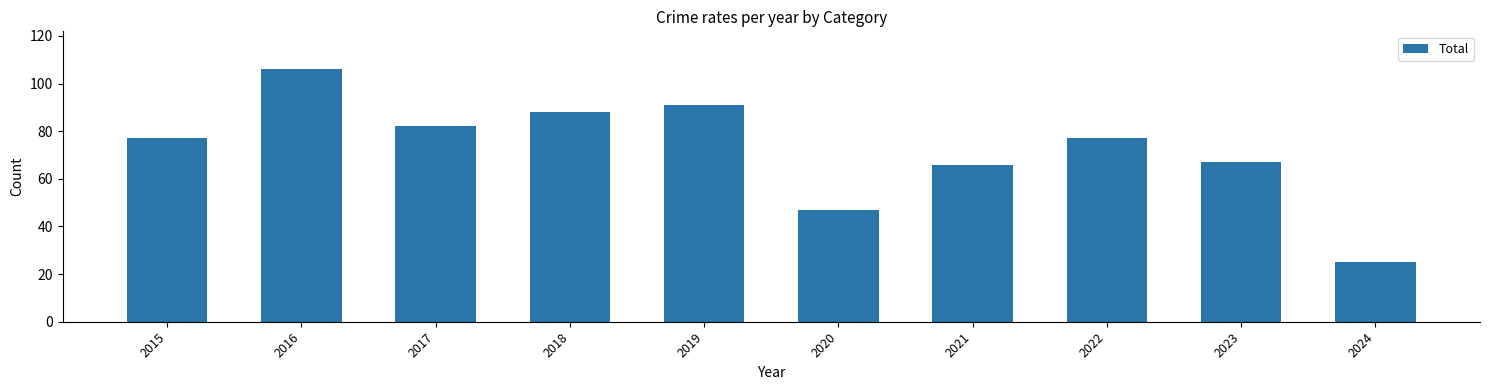

Reading right to left, list all the values displayed in this chart.

25	67	77	66	47	91	88	82	106	77